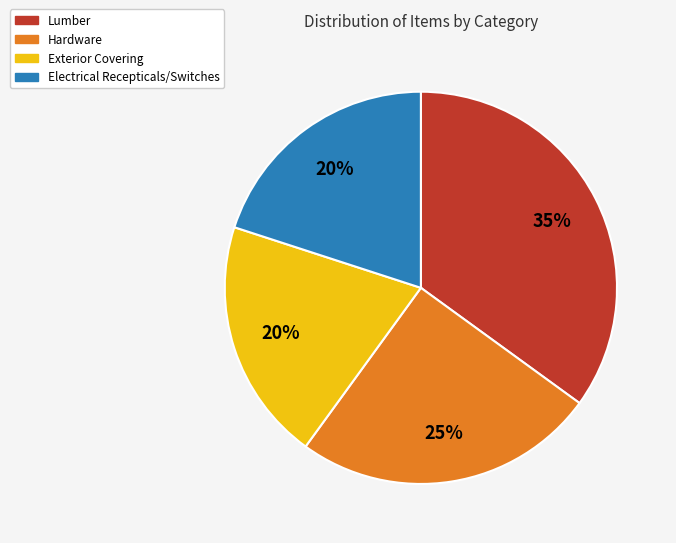

To the nearest percent, what is the combined percentage of Exterior Covering and Hardware?

45%